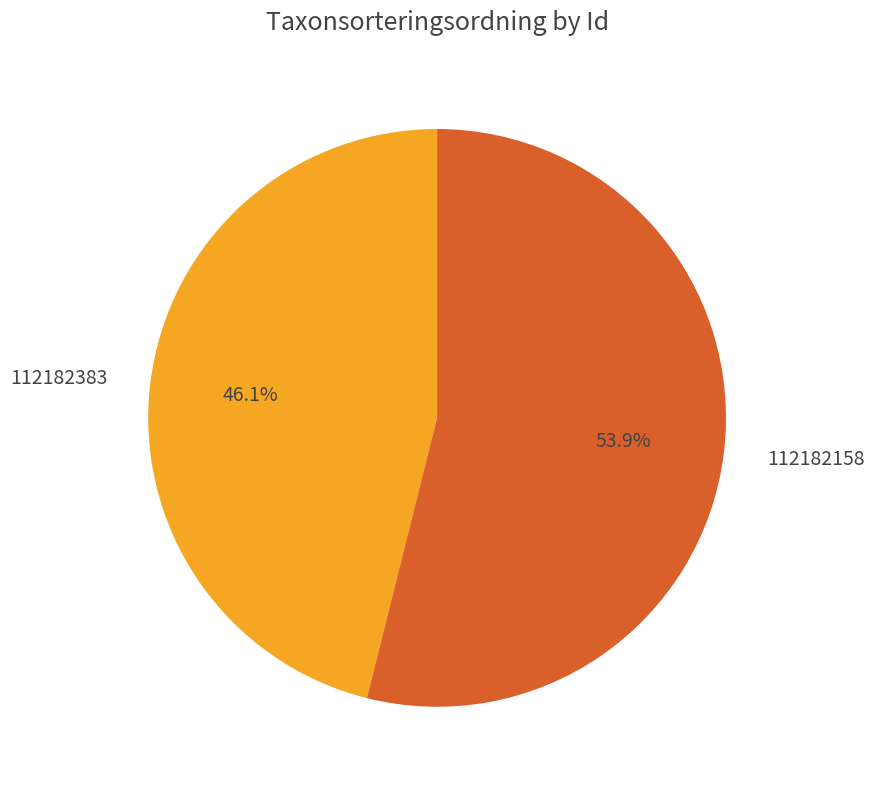

Is there any slice that represents more than half of the pie?

Yes